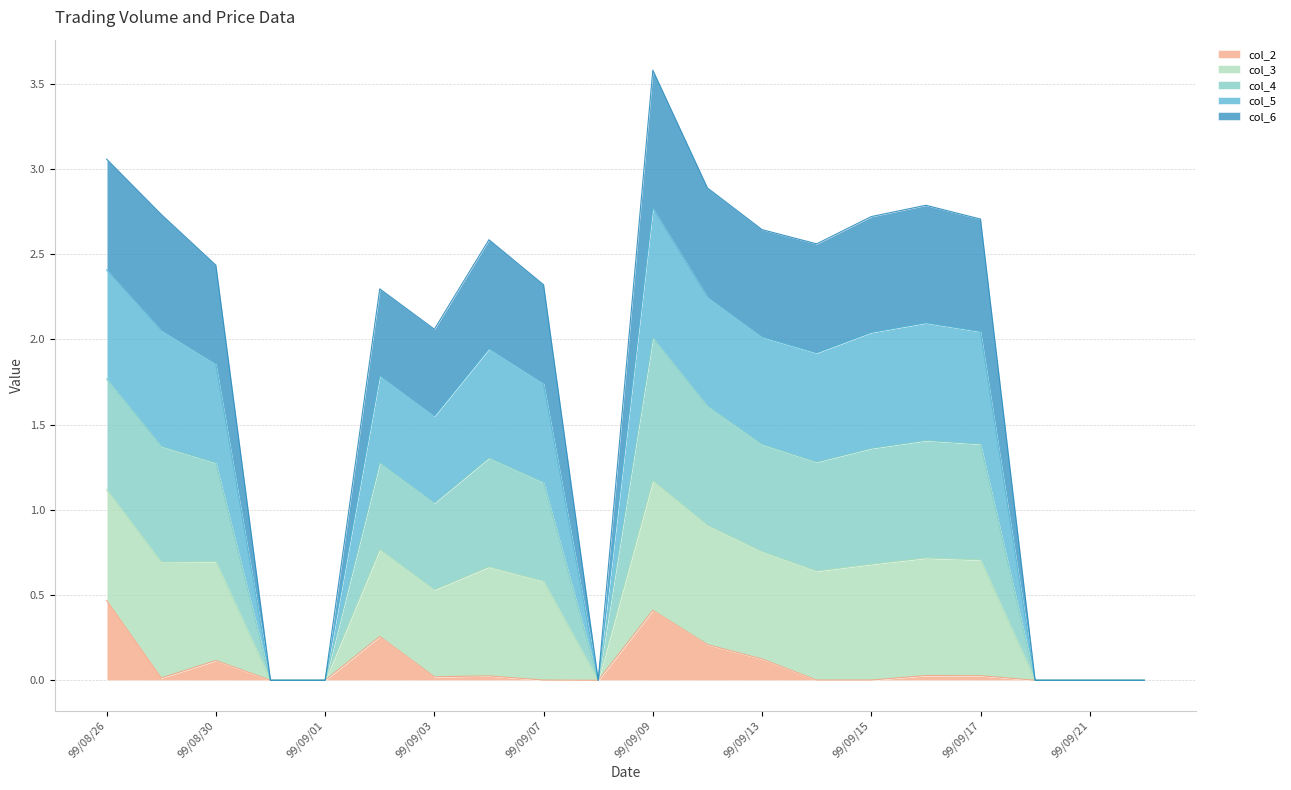

Rank the categories by col_3 value from lowest to highest.

99/08/31, 99/09/01, 99/09/08, 99/09/20, 99/09/21, 99/09/23, 99/09/03, 99/09/02, 99/09/07, 99/08/30, 99/09/14, 99/09/06, 99/09/13, 99/09/17, 99/09/15, 99/08/27, 99/09/16, 99/09/10, 99/08/26, 99/09/09